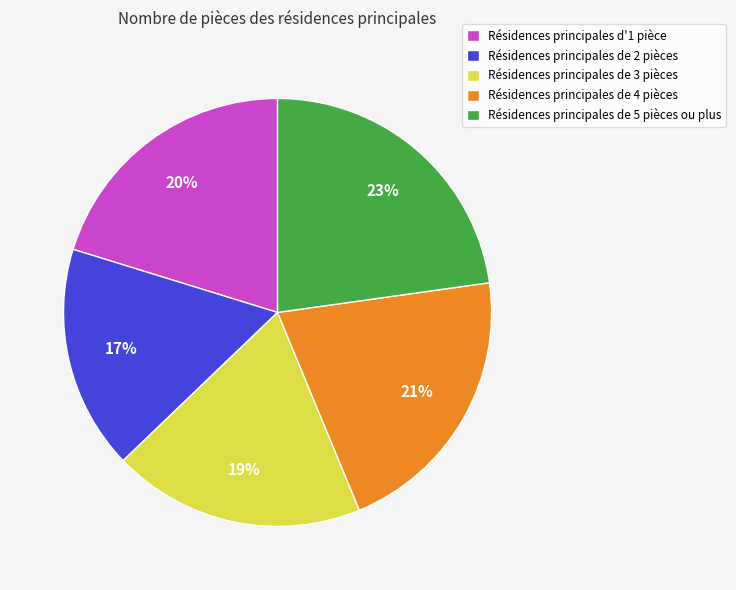

Which category has the biggest portion of the pie?

Résidences principales de 5 pièces ou plus